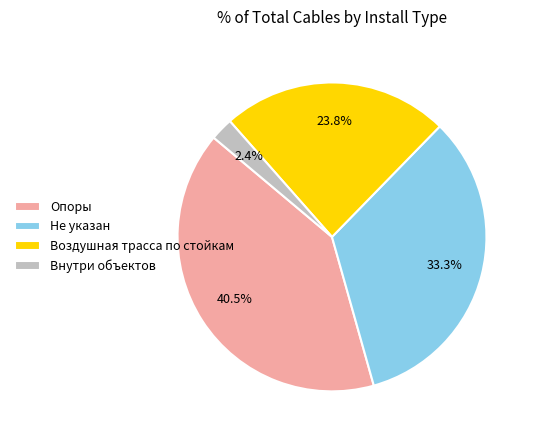

Approximately how many times larger is the value at Воздушная трасса по стойкам compared to Не указан?

0.7